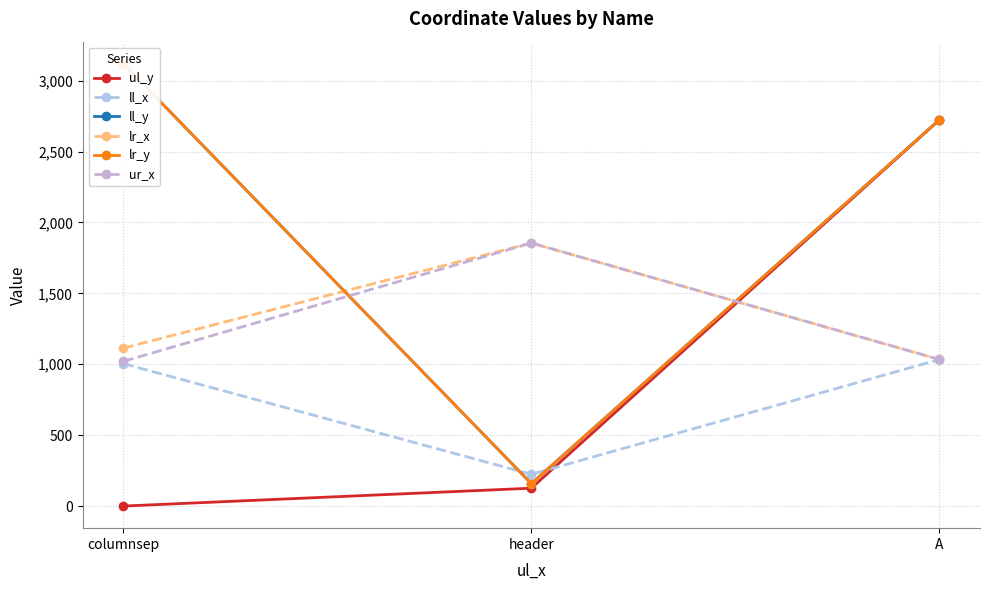

What is the average value of the ll_x series?

754